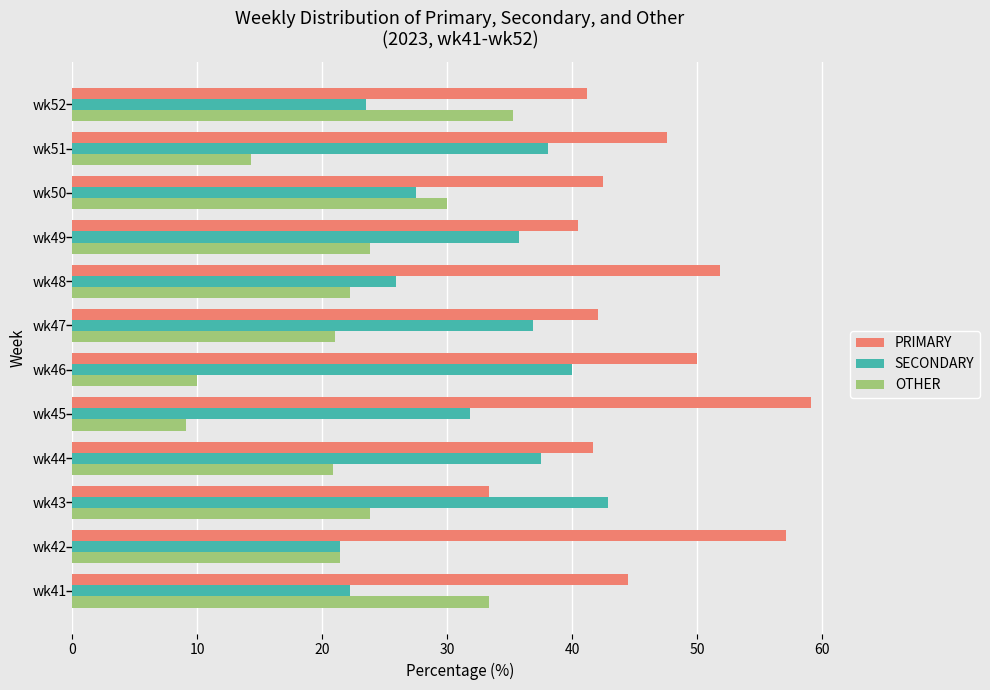

What is the difference between the highest and lowest values at wk46?

40.0